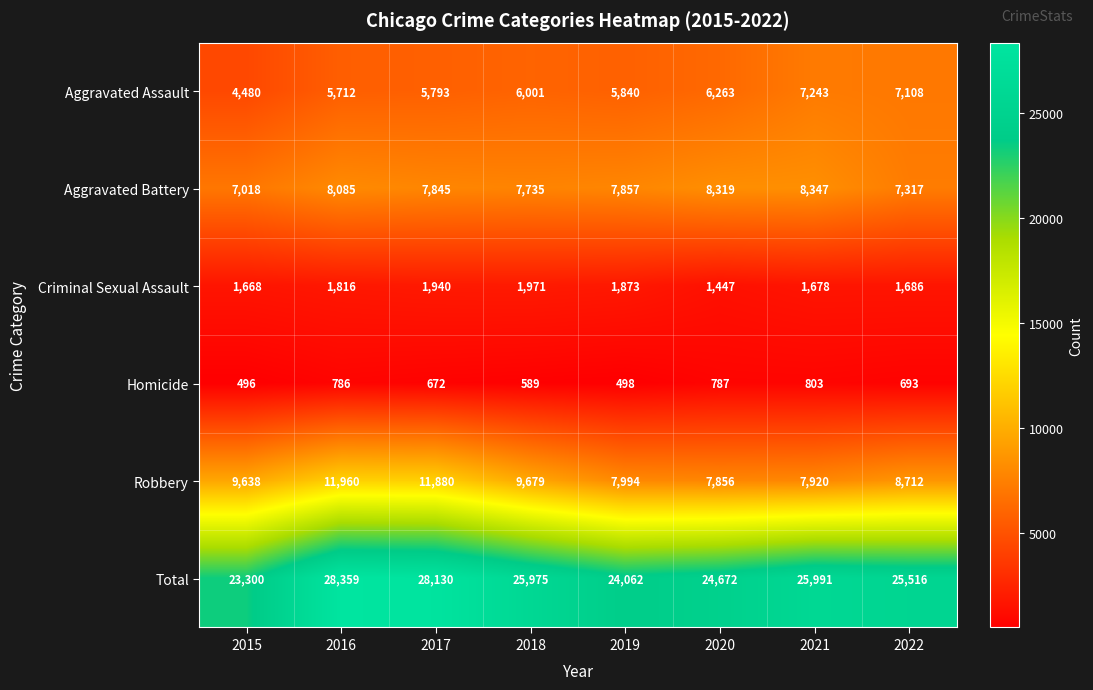

Is it true that Homicide equals 498 at 2019?

True